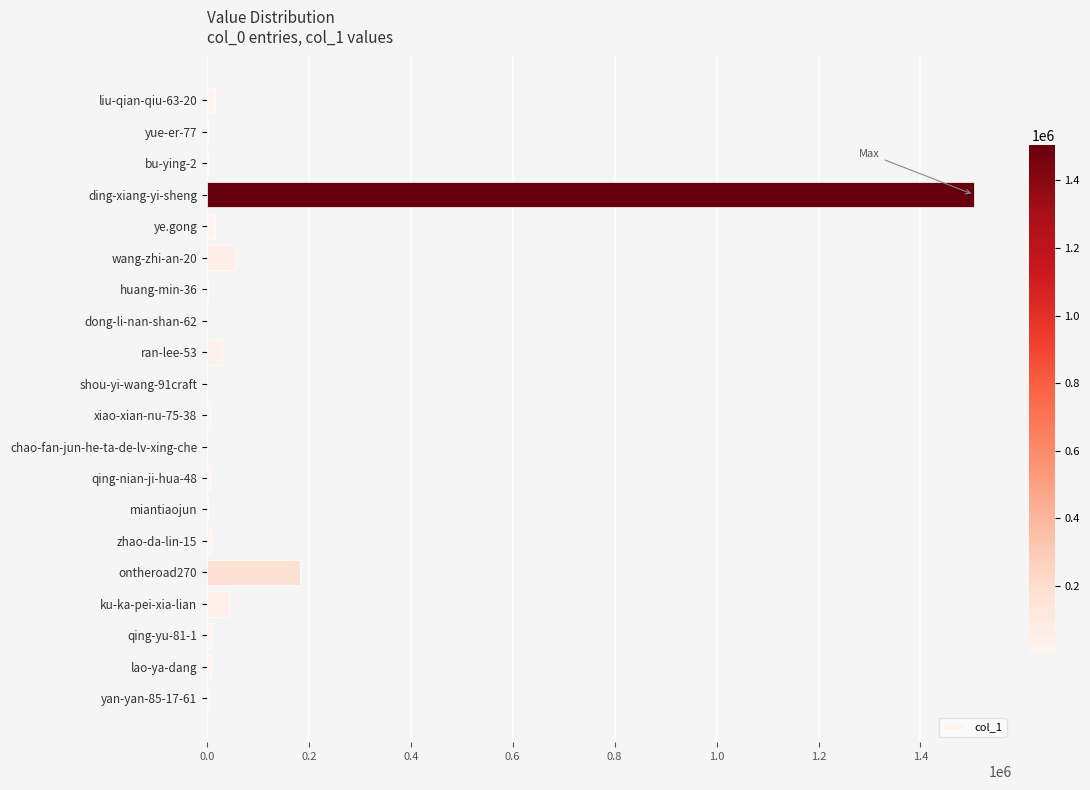

How many distinct data groups are displayed?

1